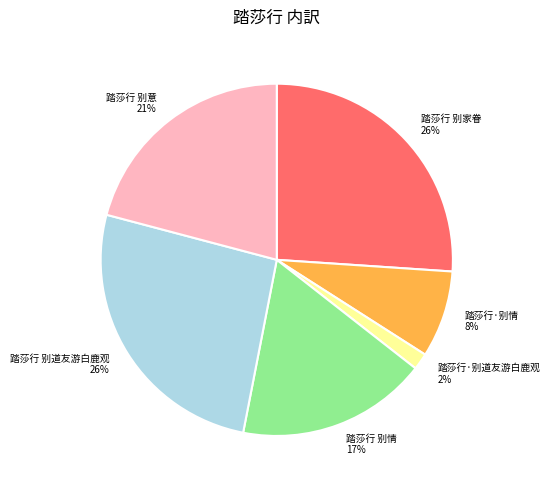

Do 踏莎行 别道友游白鹿观 and 踏莎行 别意 together represent more than half of the pie?

No